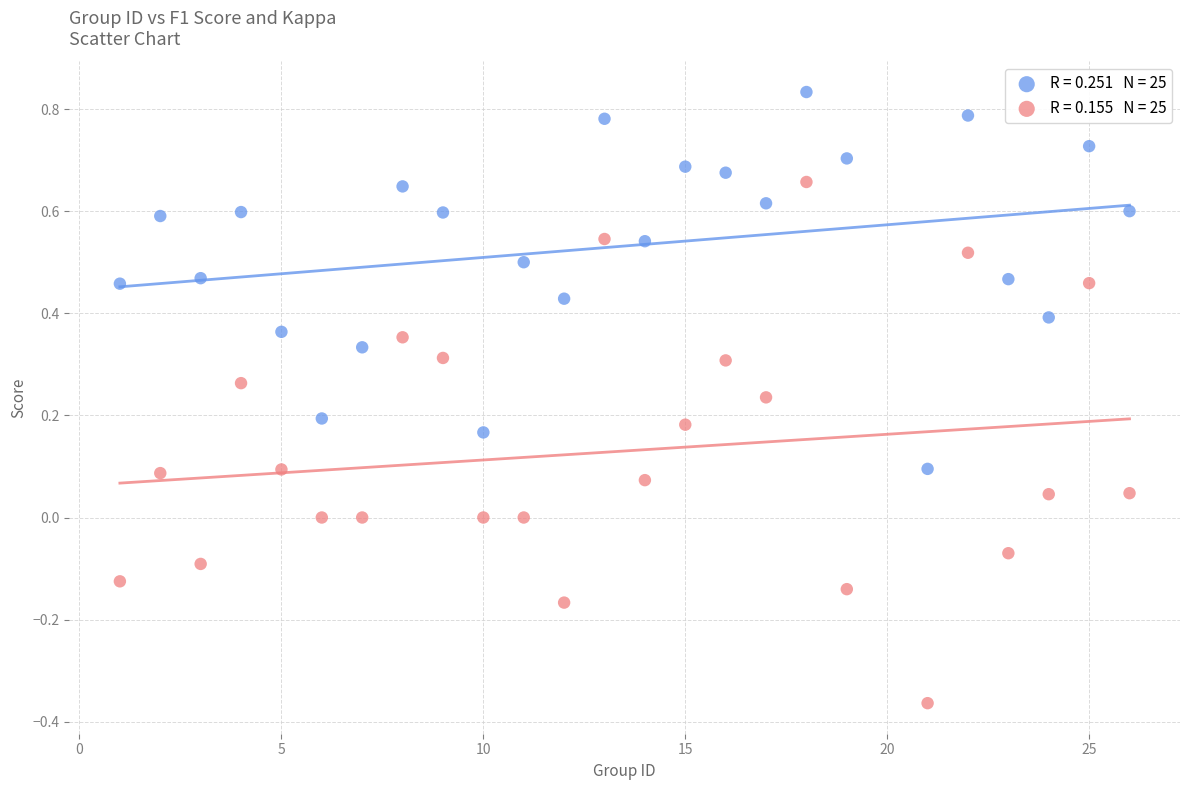

Across all data points, what is the range of X values (max minus min)?

25.0